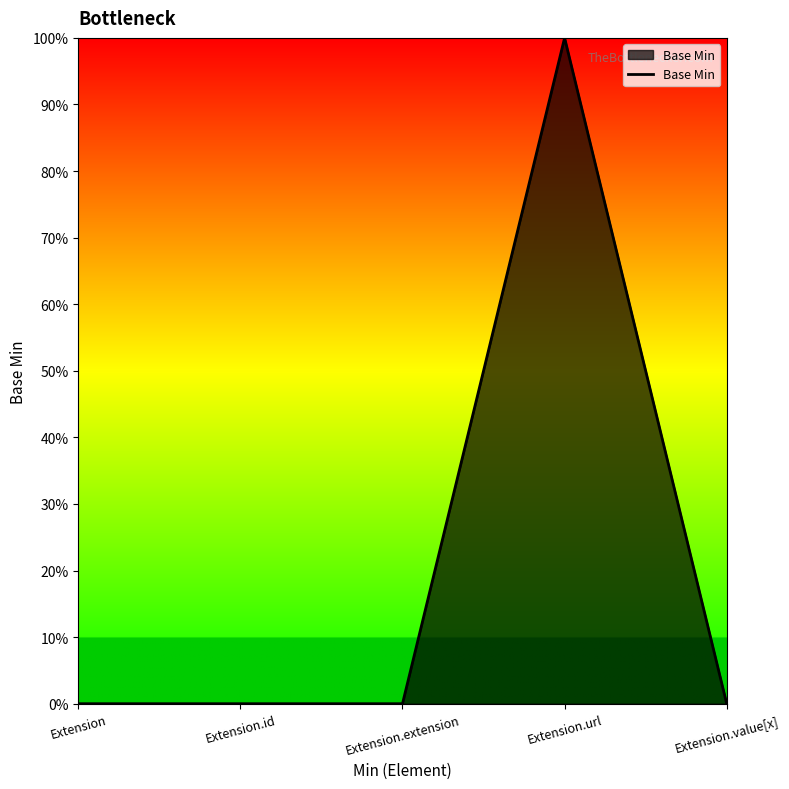

At which category does the chart reach its minimum across all series?

Extension